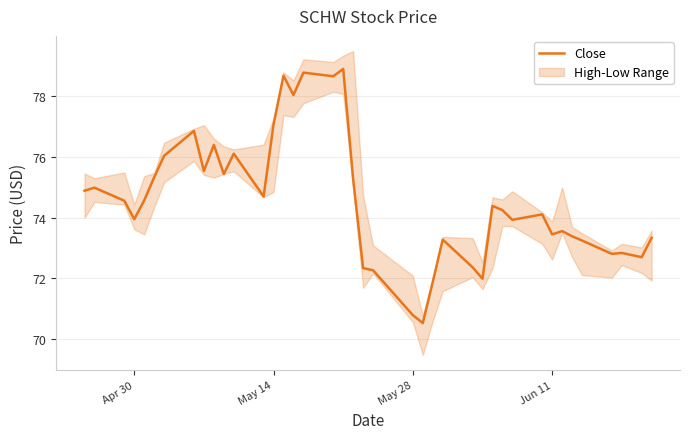

What is the lowest value of the Close series?

70.5